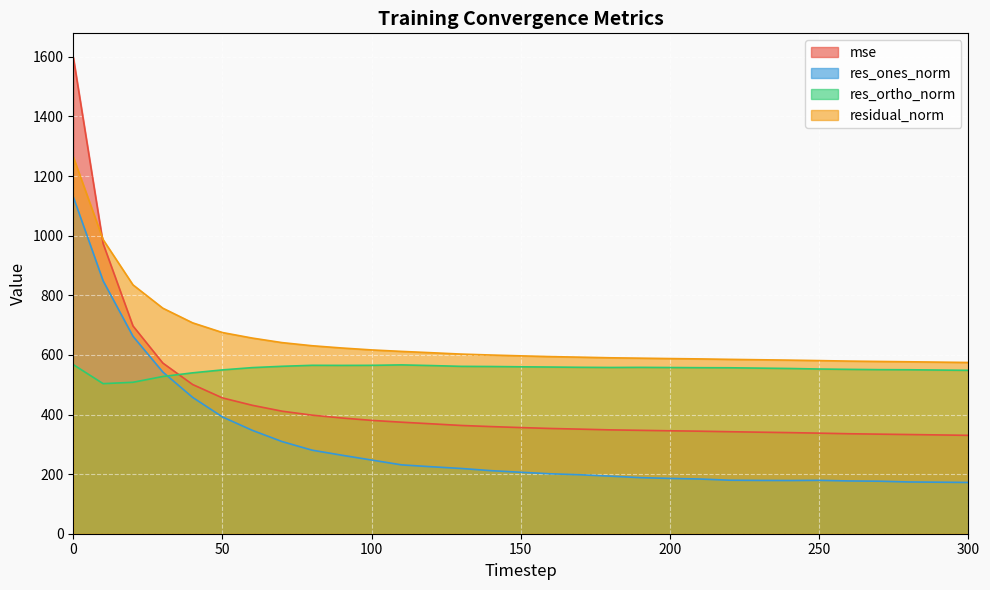

Reading left to right, what are all the values shown in this chart?

mse: 0=1598.9	10=973.5	20=697.2	30=572.7	40=500.6	50=455.6	60=430.9	70=411.1	80=397.9	90=388.3	100=380.3	110=374.2	120=368.8	130=363.2	140=359.5	150=356.1	160=353.1	170=350.9	180=348.4	190=346.9	200=345.4	210=344.0	220=342.2	230=340.7	240=339.2	250=337.4	260=335.4	270=334.1	280=332.8	290=331.5	300=330.1
res_ones_norm: 0=1130.1	10=848.5	20=662.6	30=542.6	40=457.4	50=391.8	60=346.9	70=309.1	80=280.4	90=263.4	100=247.2	110=231.0	120=224.7	130=218.9	140=211.6	150=206.2	160=201.0	170=197.8	180=193.2	190=188.2	200=185.5	210=183.5	220=179.6	230=178.9	240=178.5	250=179.1	260=177.1	270=176.2	280=173.7	290=172.9	300=172.0
res_ortho_norm: 0=567.3	10=503.5	20=508.1	30=527.5	40=539.8	50=549.7	60=557.3	70=561.7	80=565.0	90=564.7	100=565.0	110=566.4	120=564.2	130=561.5	140=561.0	150=560.0	160=559.2	170=558.3	180=557.8	190=558.1	200=557.6	210=557.1	220=556.8	230=555.6	240=554.4	250=552.6	260=551.4	270=550.5	280=550.2	290=549.2	300=548.2
residual_norm: 0=1264.5	10=986.6	20=835.0	30=756.8	40=707.5	50=675.0	60=656.4	70=641.2	80=630.8	90=623.1	100=616.7	110=611.7	120=607.3	130=602.7	140=599.6	150=596.8	160=594.2	170=592.3	180=590.3	190=589.0	200=587.7	210=586.5	220=585.0	230=583.7	240=582.4	250=580.9	260=579.2	270=578.0	280=576.9	290=575.7	300=574.5